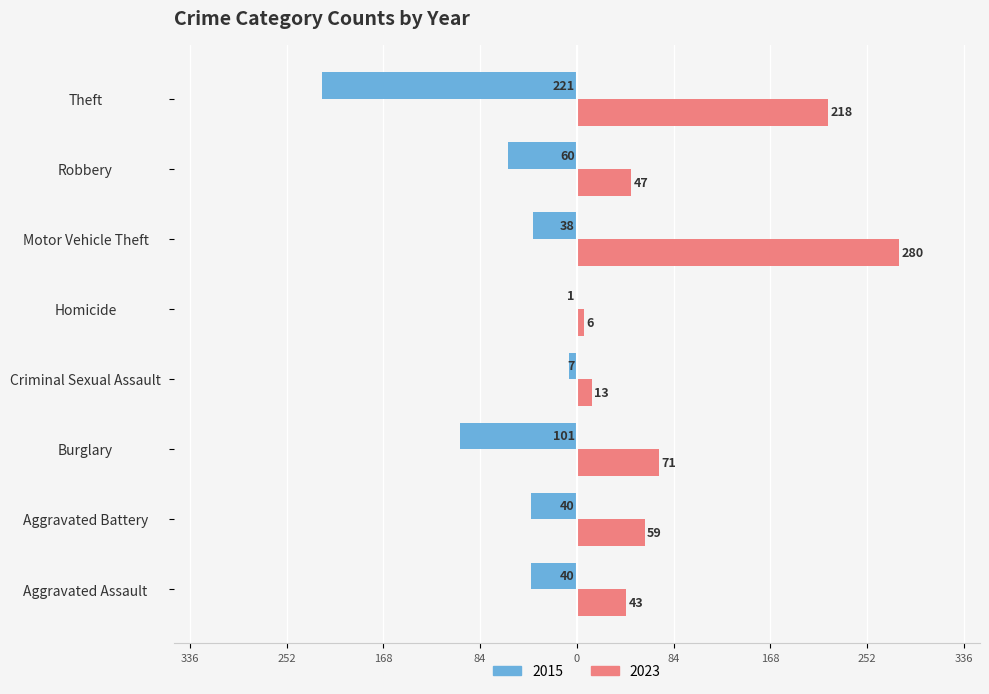

Reading left to right, what are all the values shown in this chart?

2015: Aggravated Assault=-40	Aggravated Battery=-40	Burglary=-101	Criminal Sexual Assault=-7	Homicide=-1	Motor Vehicle Theft=-38	Robbery=-60	Theft=-221
2023: Aggravated Assault=43	Aggravated Battery=59	Burglary=71	Criminal Sexual Assault=13	Homicide=6	Motor Vehicle Theft=280	Robbery=47	Theft=218